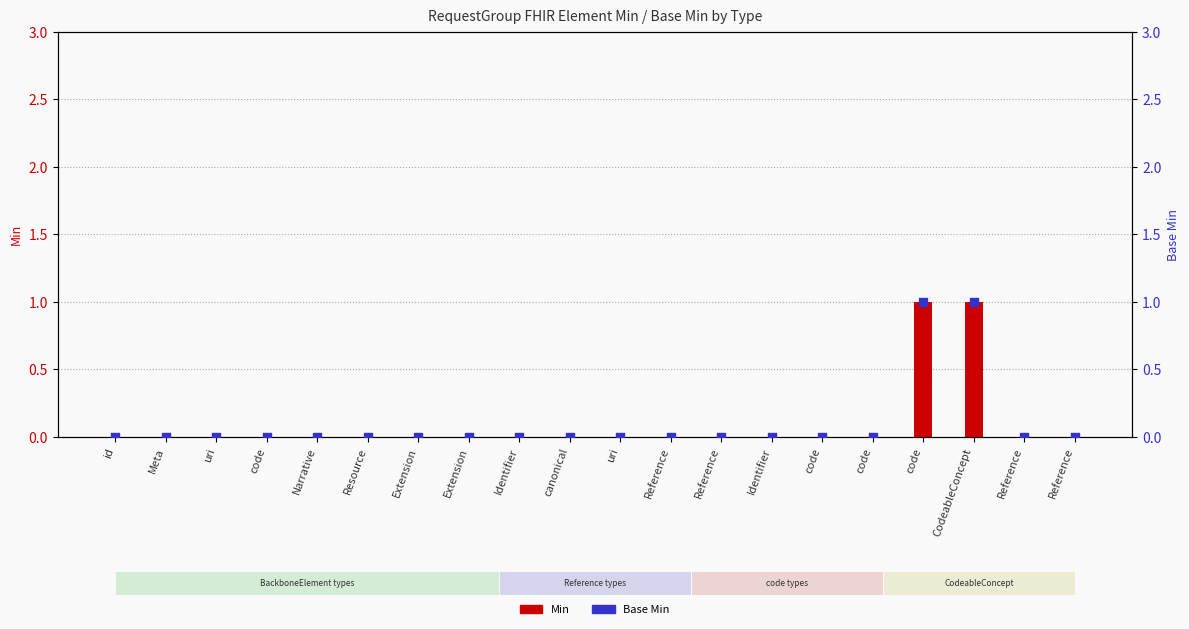

At which category is the sum across all series the highest?

code